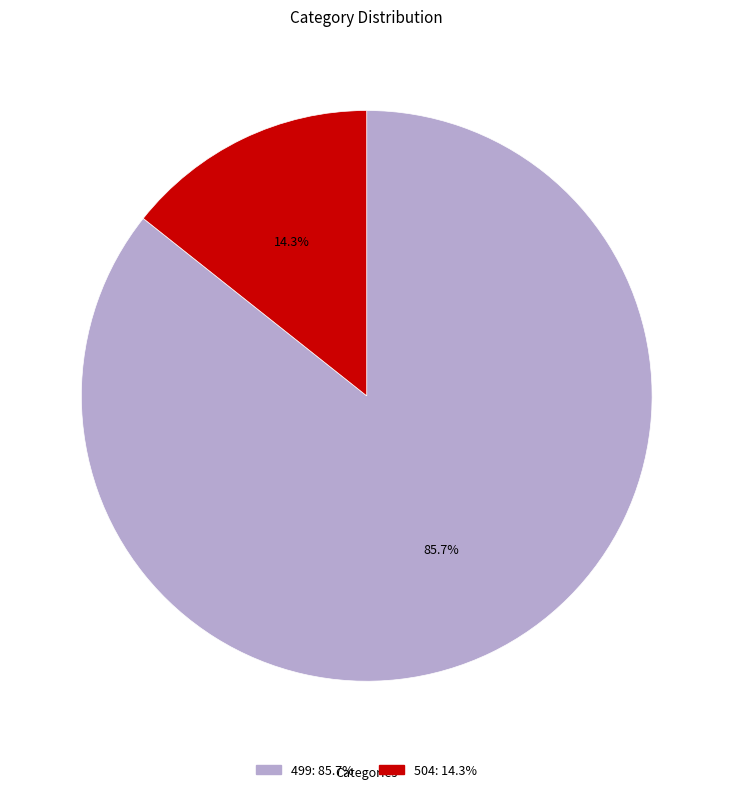

To the nearest percent, what is the average slice percentage?

50%